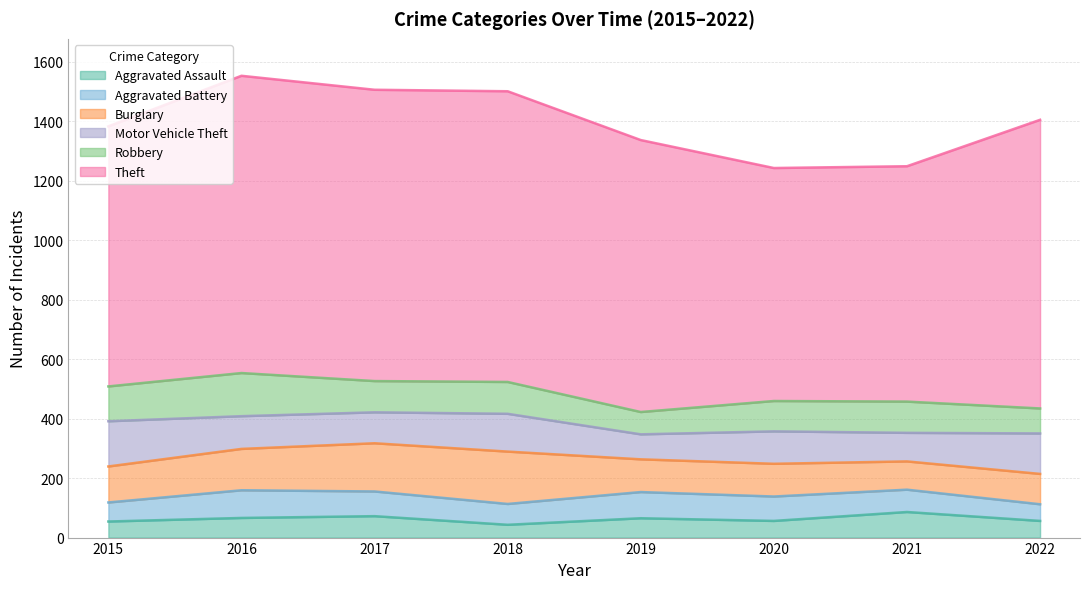

What is the difference between the Aggravated Battery values at 2020 and 2016?

11